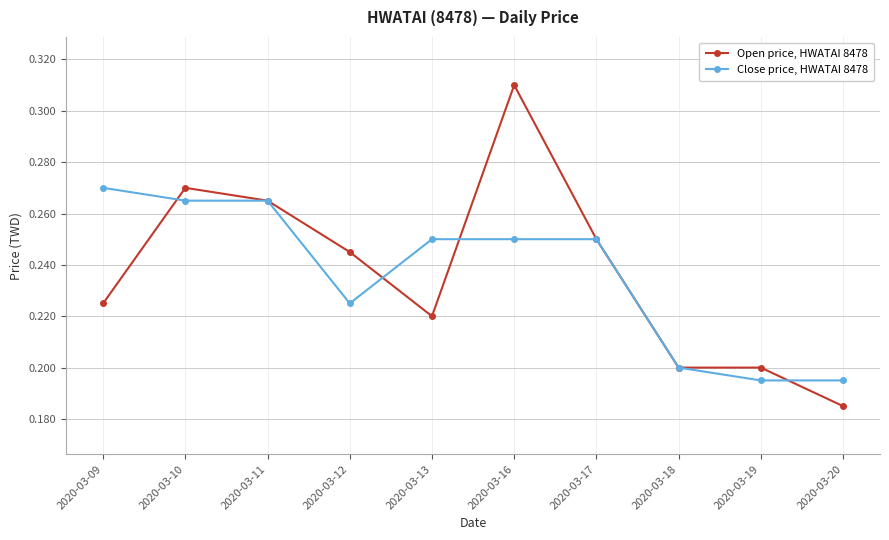

At 2020-03-20, list the series in order from smallest to largest.

Open price, HWATAI 8478, Close price, HWATAI 8478